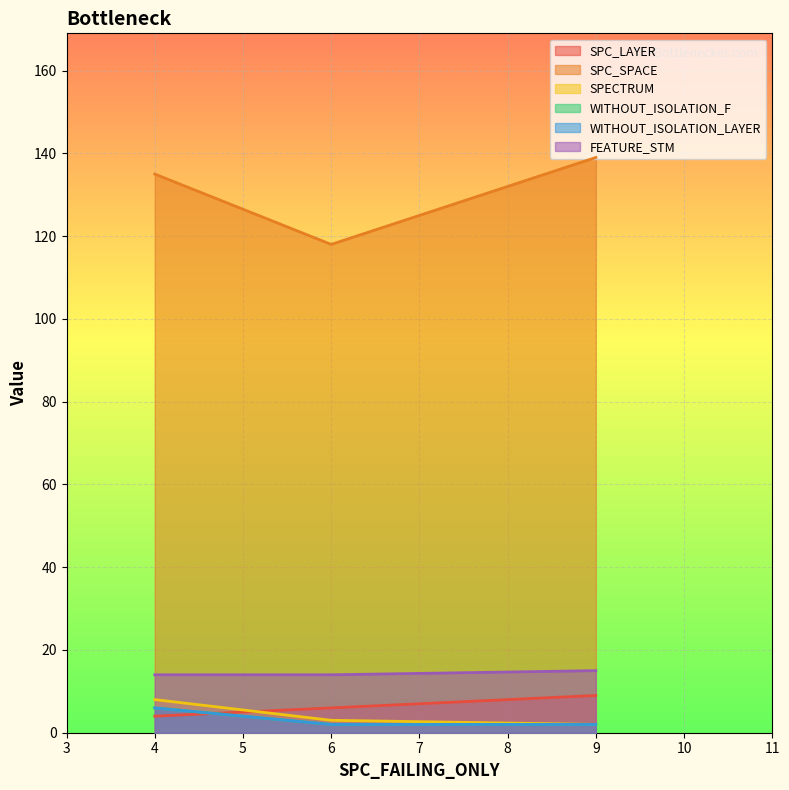

At which category does the chart reach its minimum across all series?

9